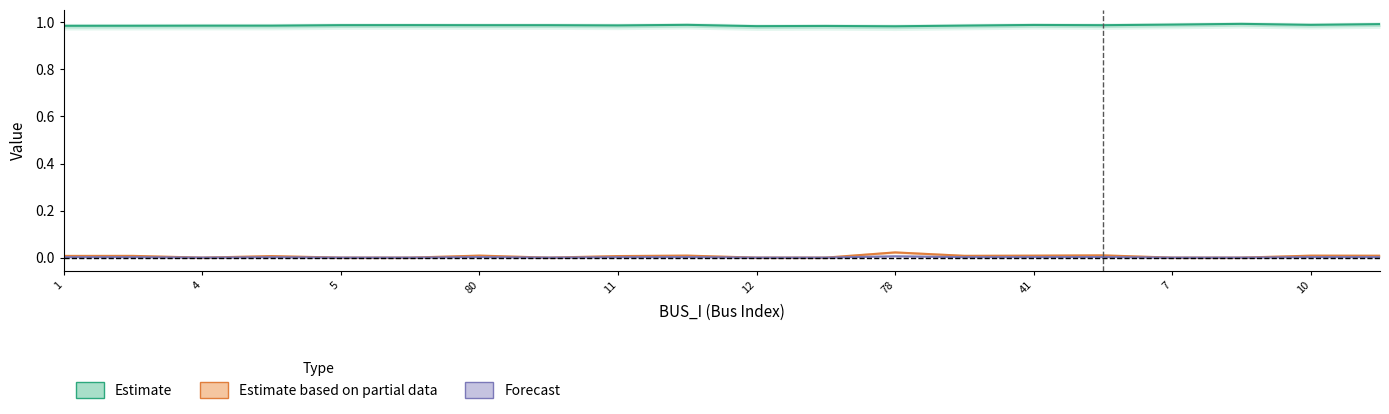

How many Forecast values are between 0 and 1?

20